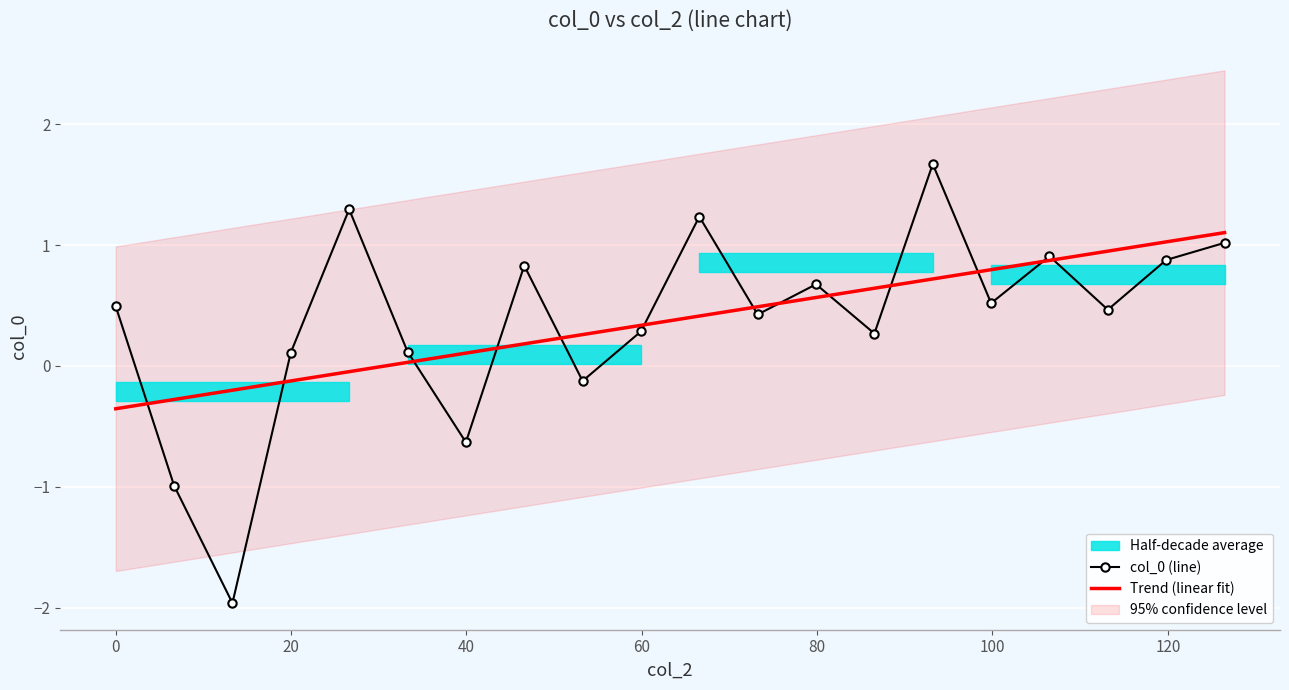

What is the minimum value for Trend (linear fit)?

-0.4